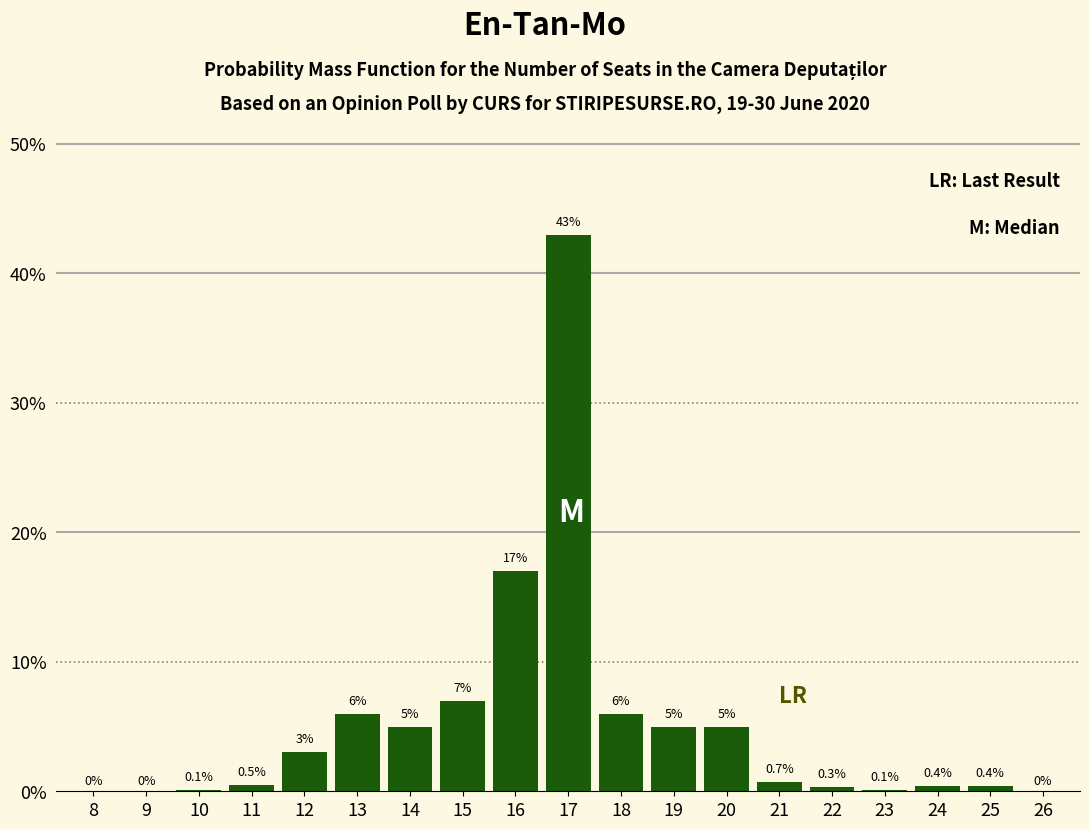

Reading right to left, extract all data points from this chart.

26=0.0	25=0.4	24=0.4	23=0.1	22=0.3	21=0.7	20=5.0	19=5.0	18=6.0	17=43.0	16=17.0	15=7.0	14=5.0	13=6.0	12=3.0	11=0.5	10=0.1	9=0.0	8=0.0